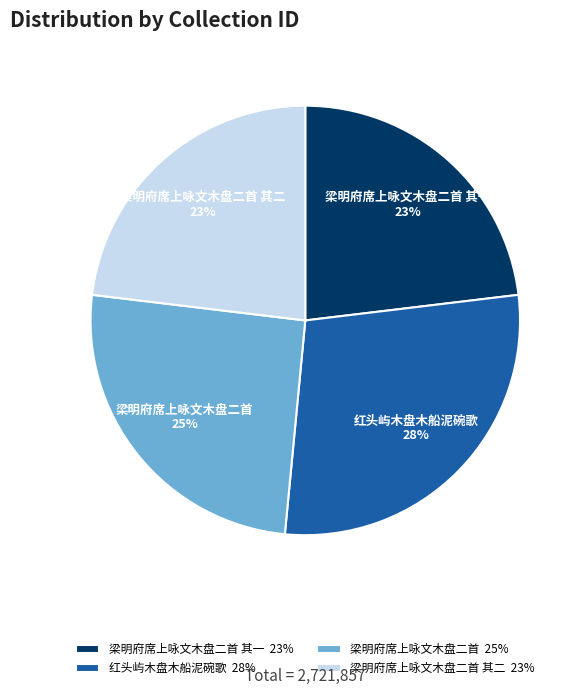

To the nearest percent, what is the average slice percentage?

25%